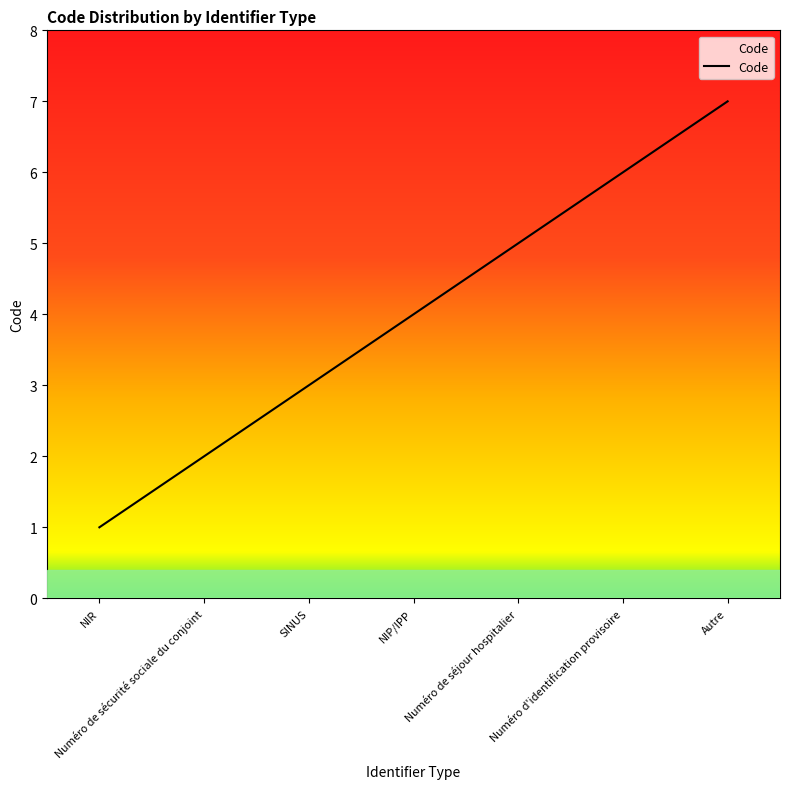

List the labels in order of value, largest first.

Autre, Numéro d'identification provisoire, Numéro de séjour hospitalier, NIP/IPP, SINUS, Numéro de sécurité sociale du conjoint, NIR